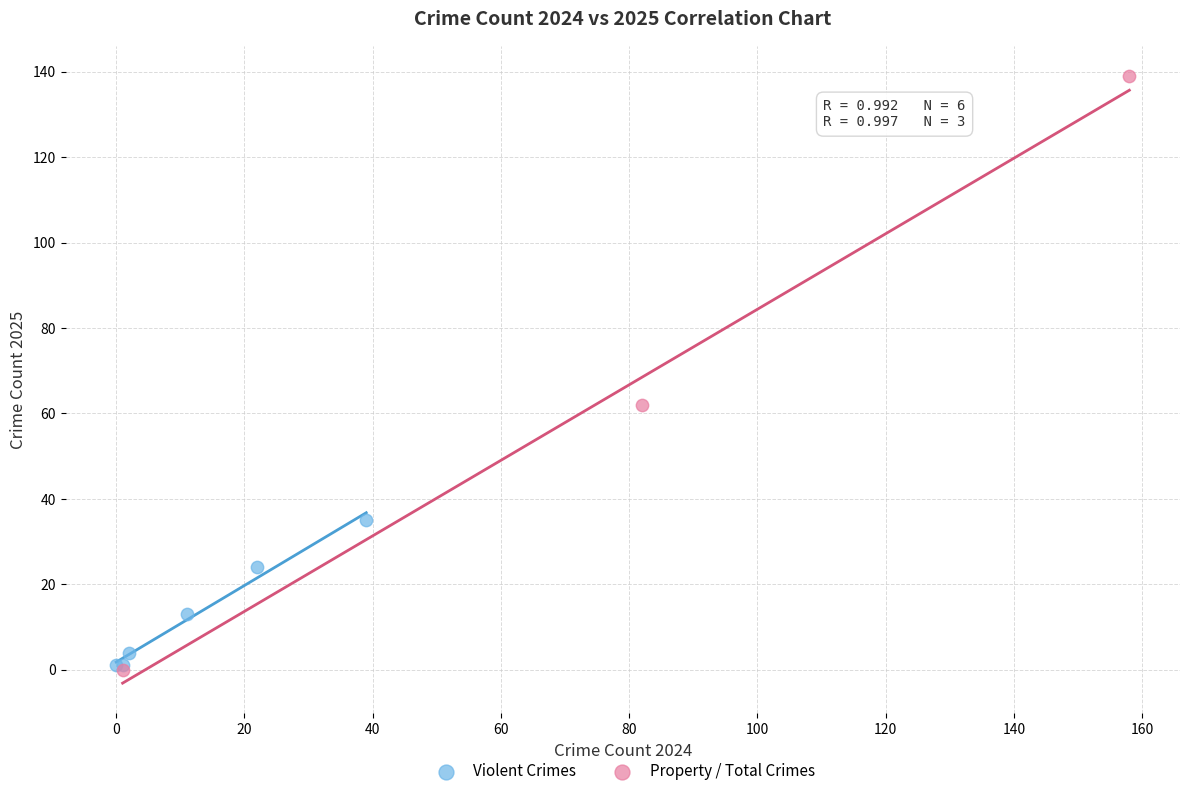

Which series reaches the maximum Y coordinate?

Property / Total Crimes